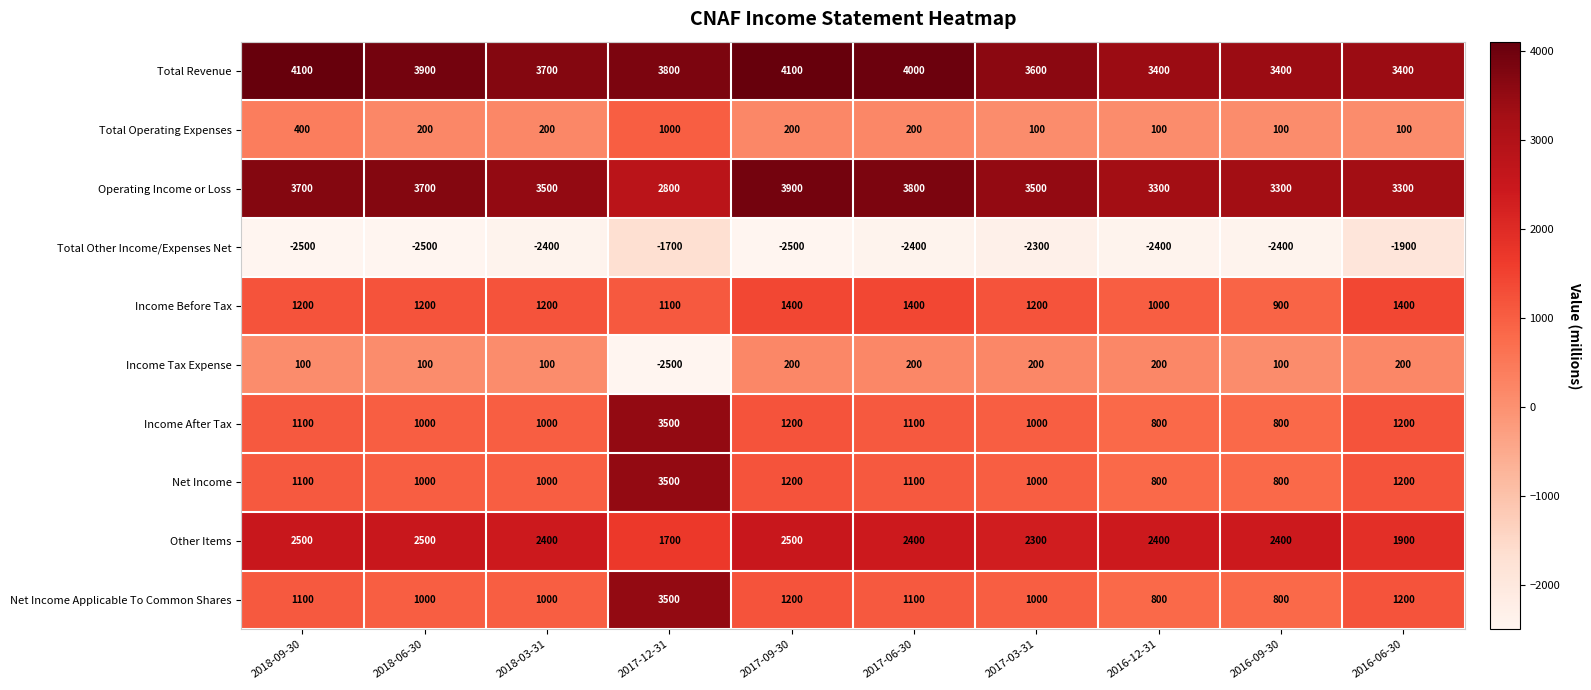

What is the difference between the Income Tax Expense values at 2018-06-30 and 2017-09-30?

100